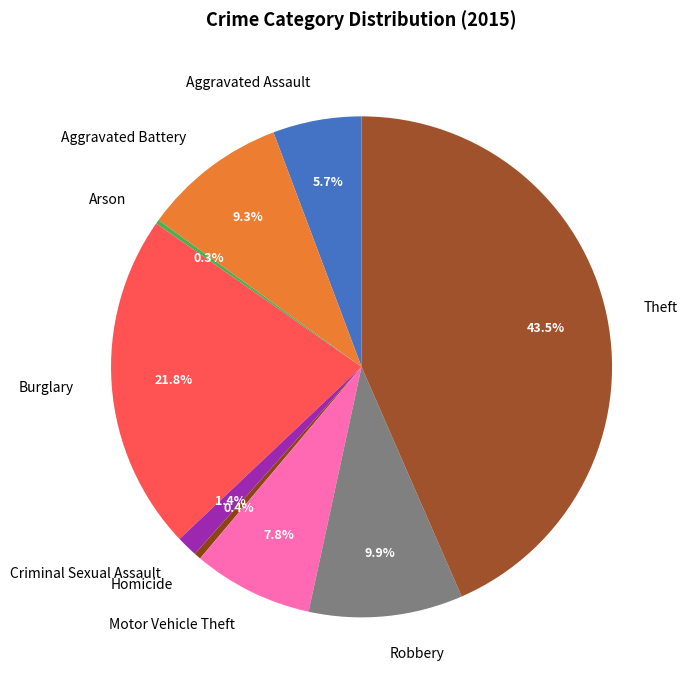

Do Motor Vehicle Theft and Aggravated Battery together represent more than half of the pie?

No